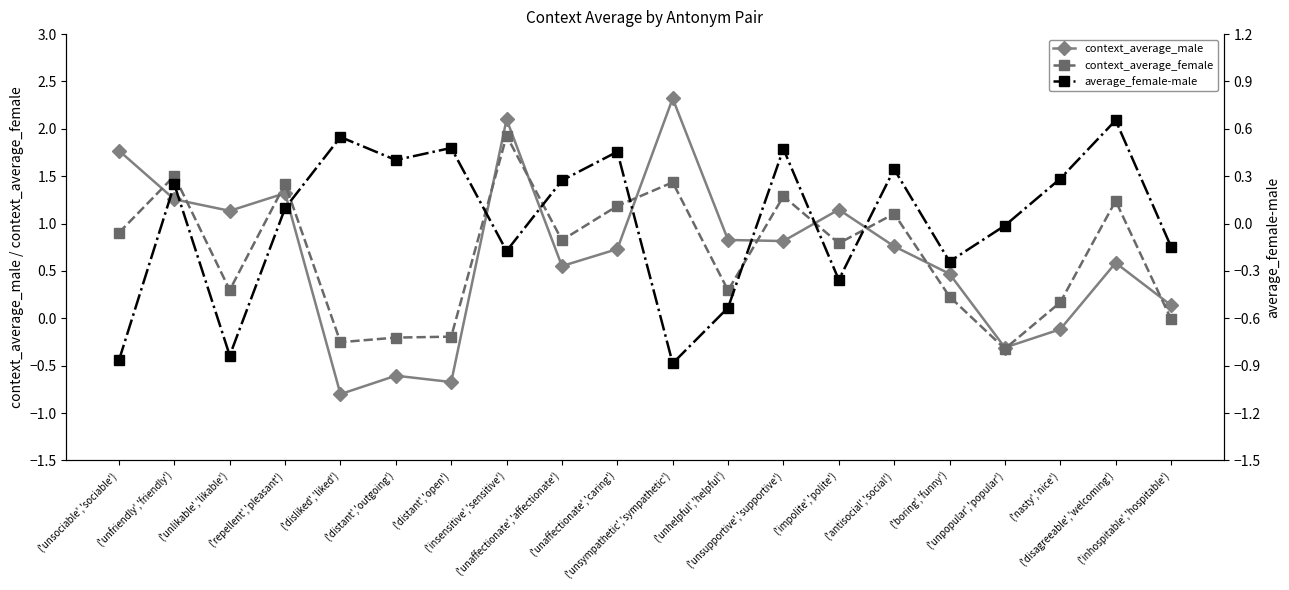

At which category is the sum across all series the highest?

('insensitive','sensitive')